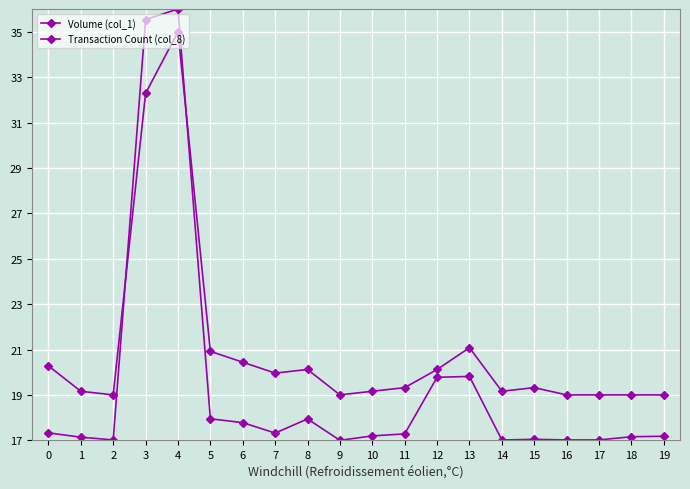

How many lines are shown in the chart?

2